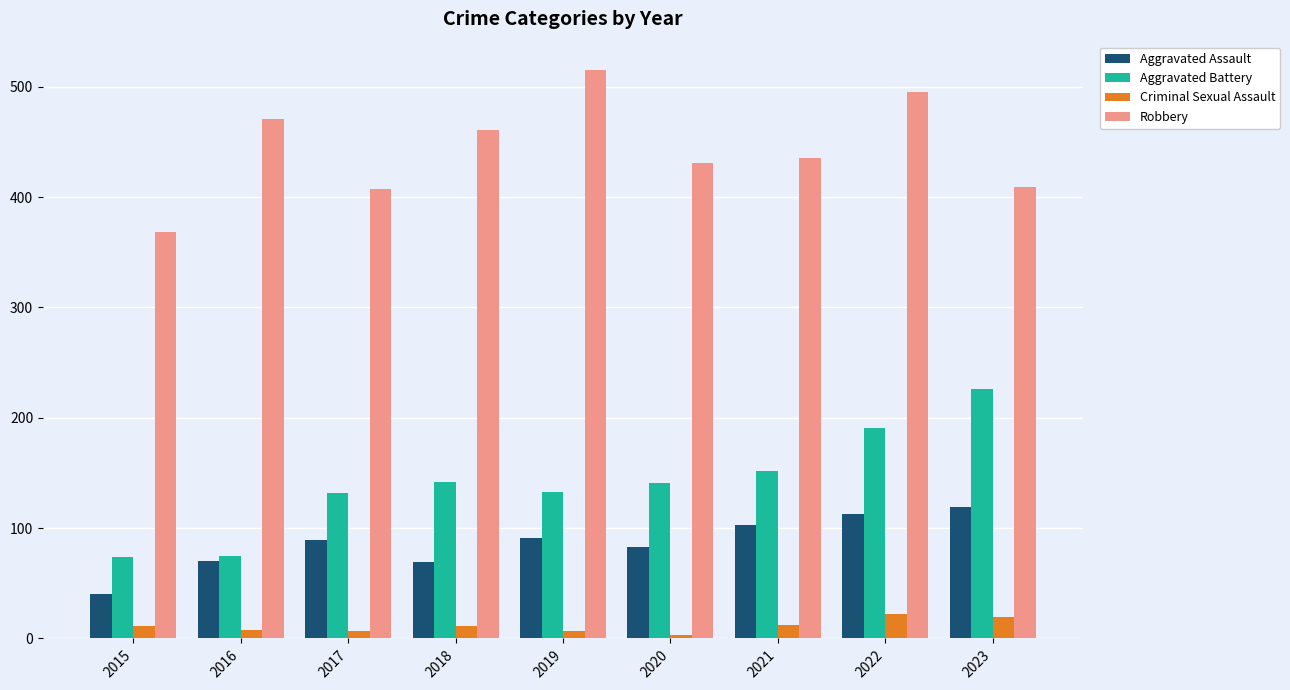

What is the total value across all series at 2022?

821